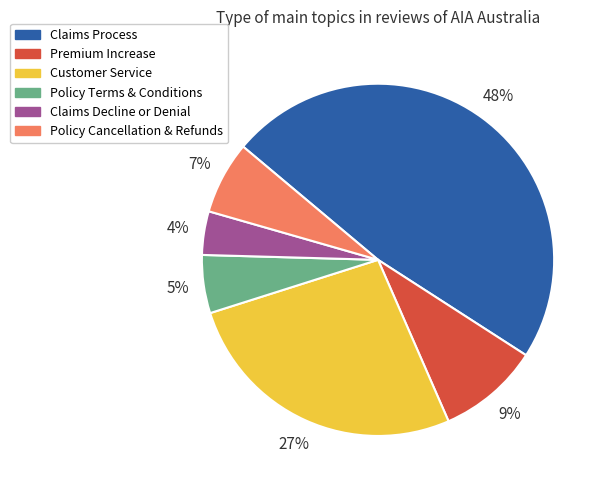

True or false: Policy Cancellation & Refunds accounts for 15% of the total.

False